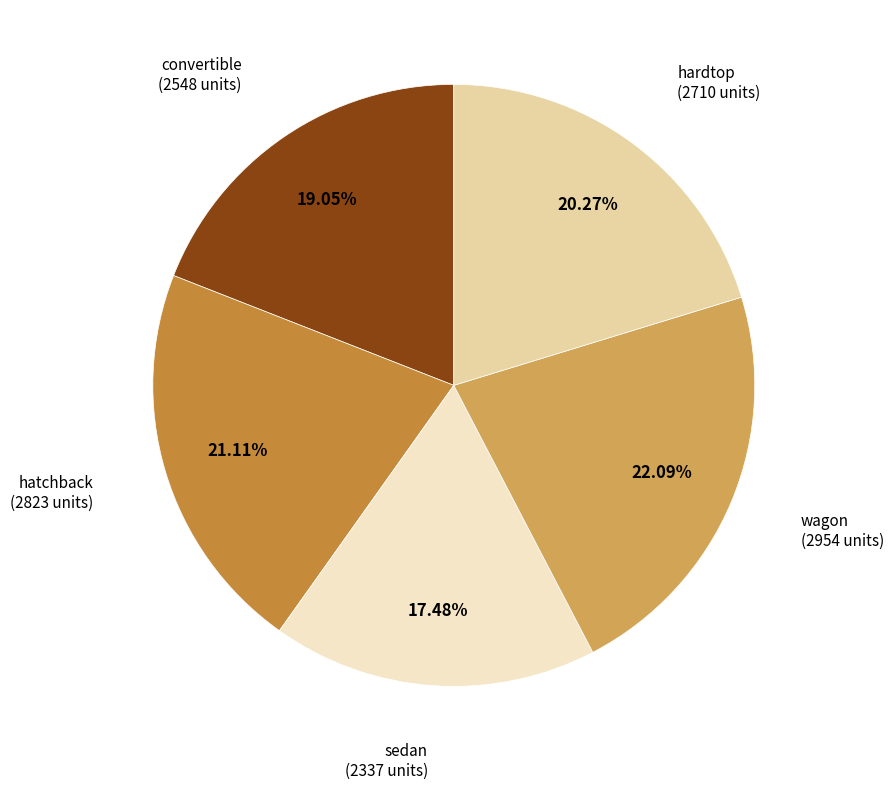

Which slice is the smallest?

sedan